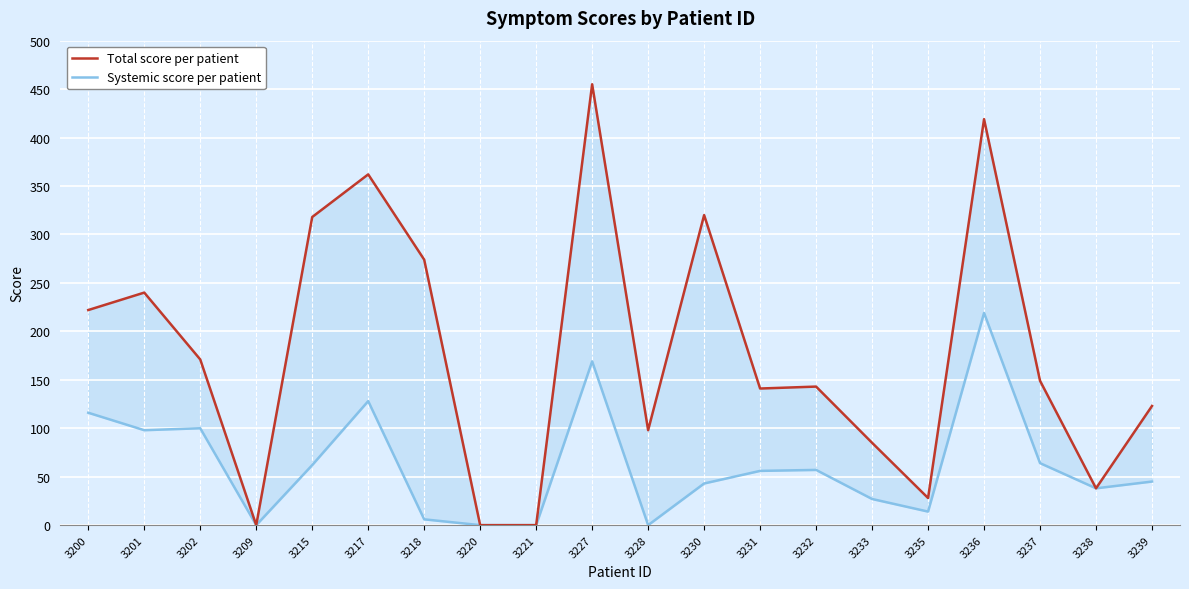

How many values in Systemic score per patient are above zero?

16